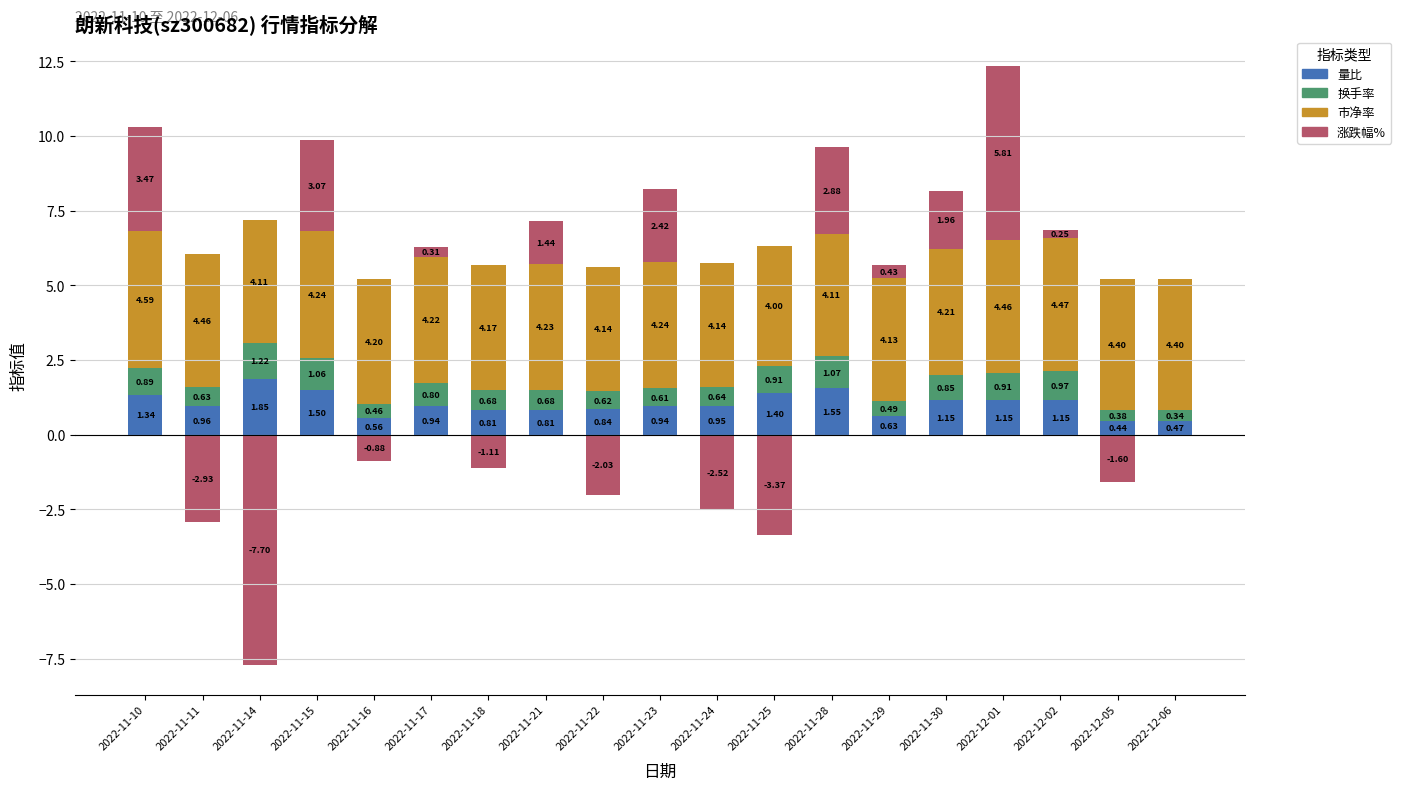

Rank the categories by 换手率 value from highest to lowest.

2022-11-14, 2022-11-28, 2022-11-15, 2022-12-02, 2022-11-25, 2022-12-01, 2022-11-10, 2022-11-30, 2022-11-17, 2022-11-18, 2022-11-21, 2022-11-24, 2022-11-11, 2022-11-22, 2022-11-23, 2022-11-29, 2022-11-16, 2022-12-05, 2022-12-06